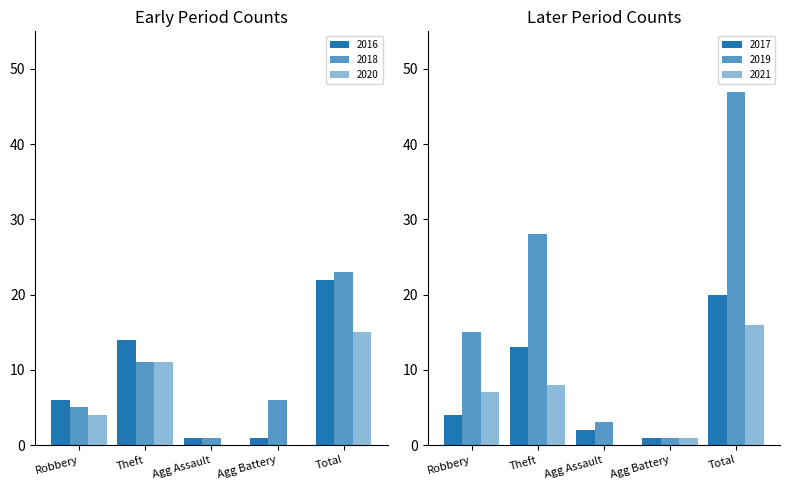

Are the bars horizontal?

No